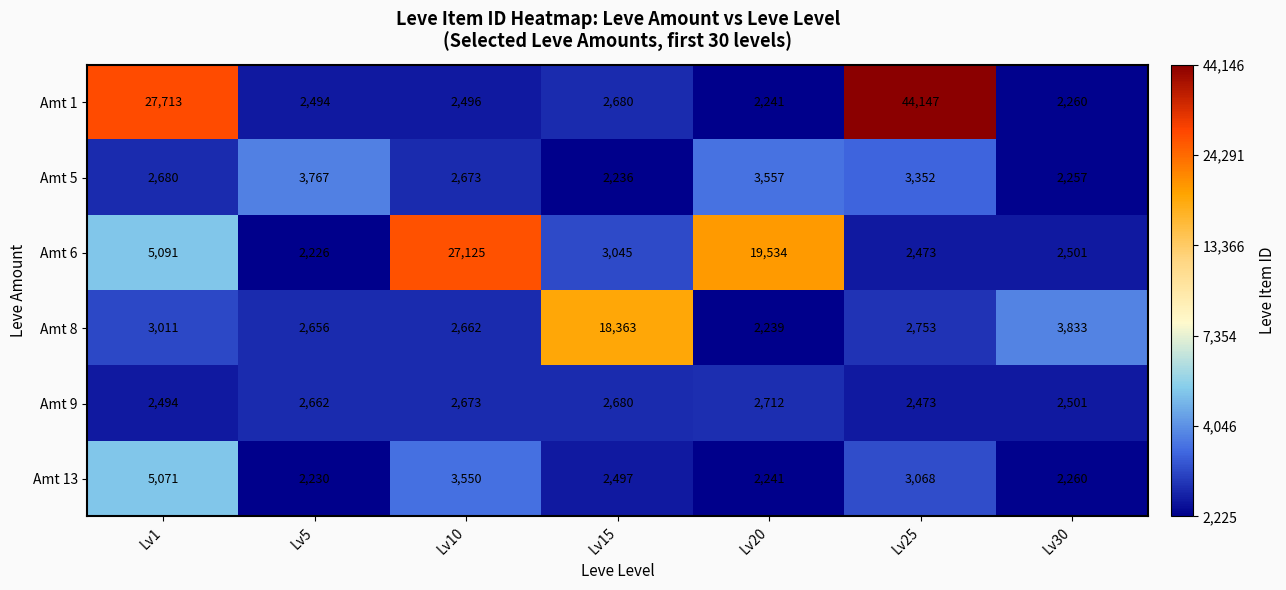

The Amt 1 series shows 2260 at Lv30. True or false?

True